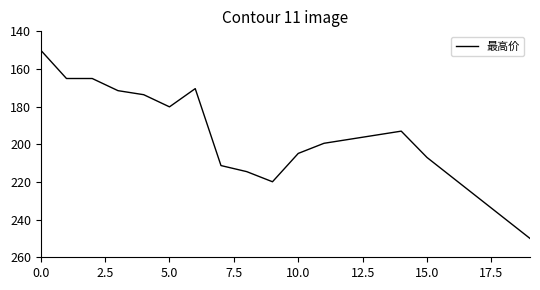

True or false: there are more than 0 points higher than both neighbors.

True